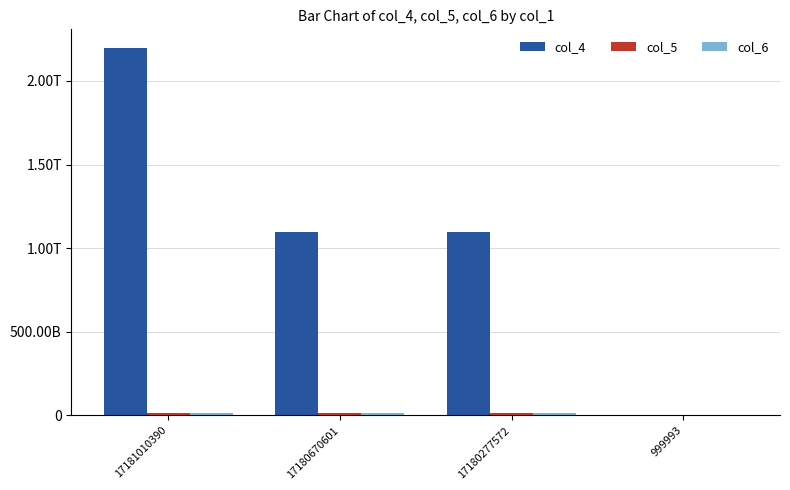

At which label does col_6 reach its peak?

17181010390